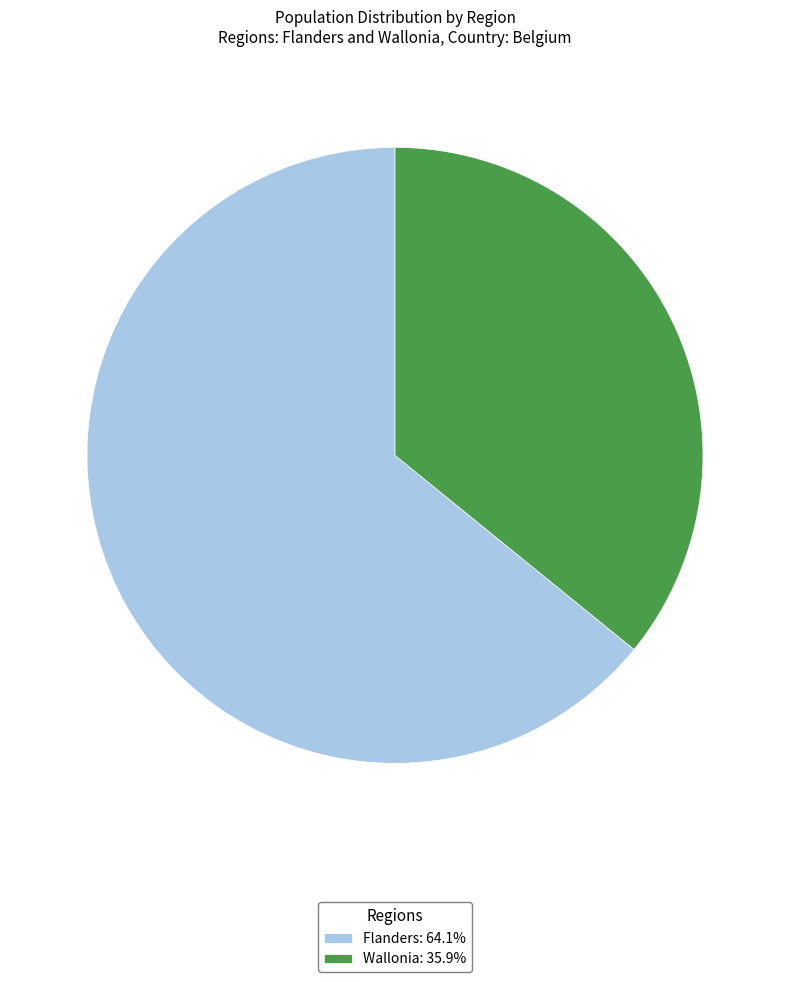

What is the ratio of the value at Flanders to the value at Wallonia?

1.8